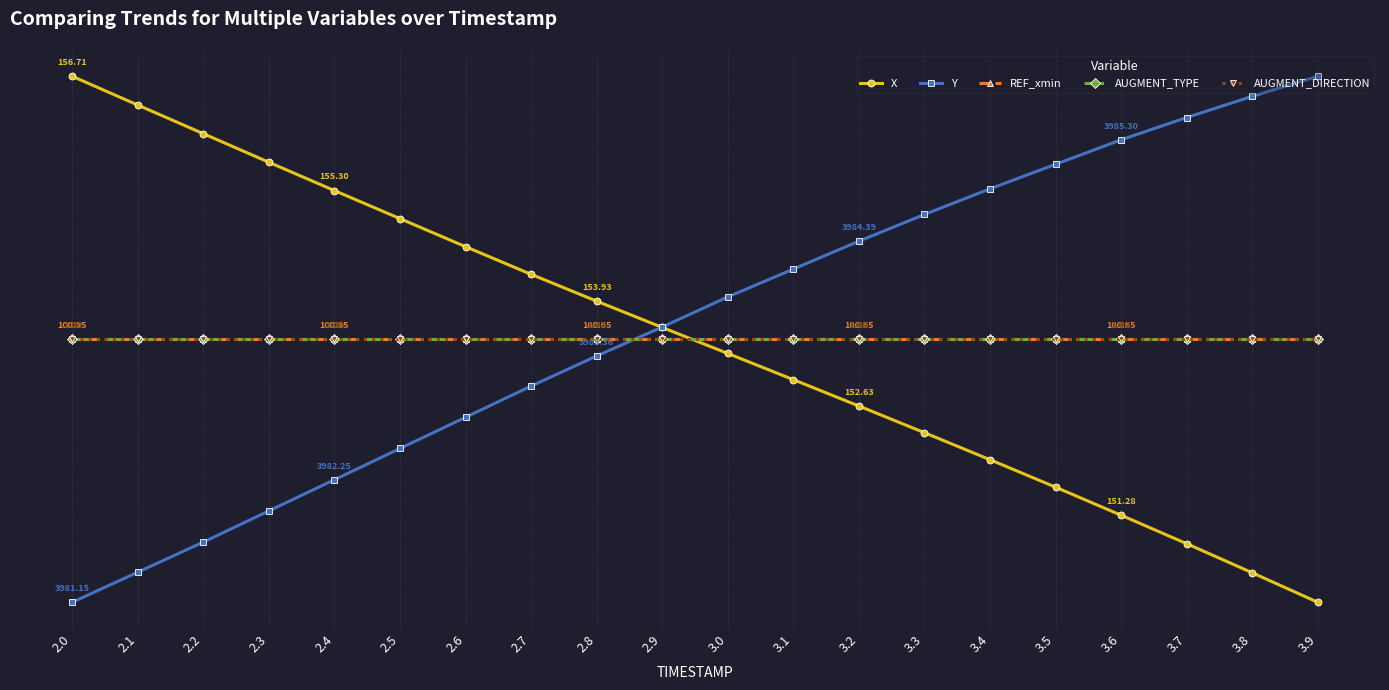

What is the value of the AUGMENT_TYPE point at the 13th from the left?

0.5